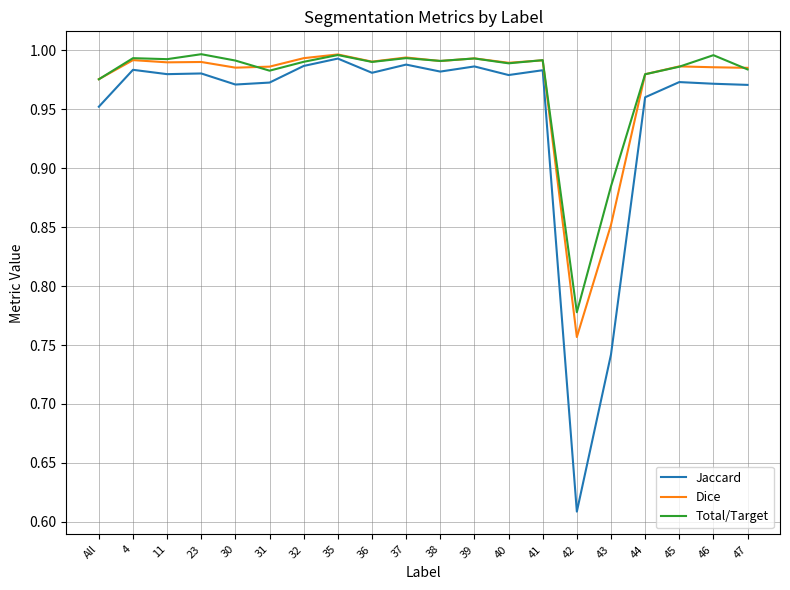

Which series has the largest range (max minus min)?

Jaccard